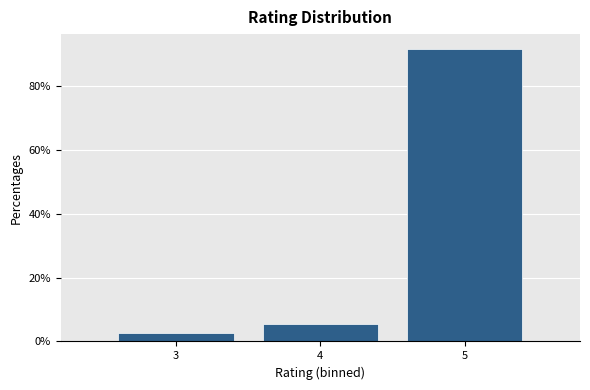

Reading left to right, list every bar in this chart as the range it spans on the x-axis followed by its height. The values are not printed on the chart, so give them approximately, as read against the axis.

2.5 to 3.5: 2
3.5 to 4.5: 6
4.5 to 5.5: 92